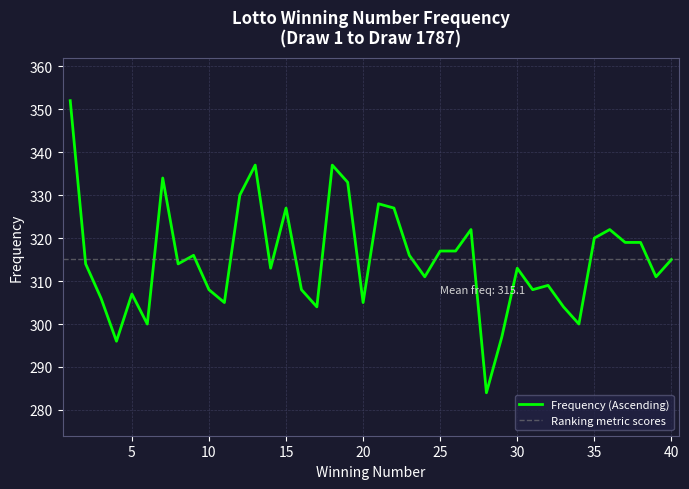

The chart shows a value of 92 at 8. True or false?

False